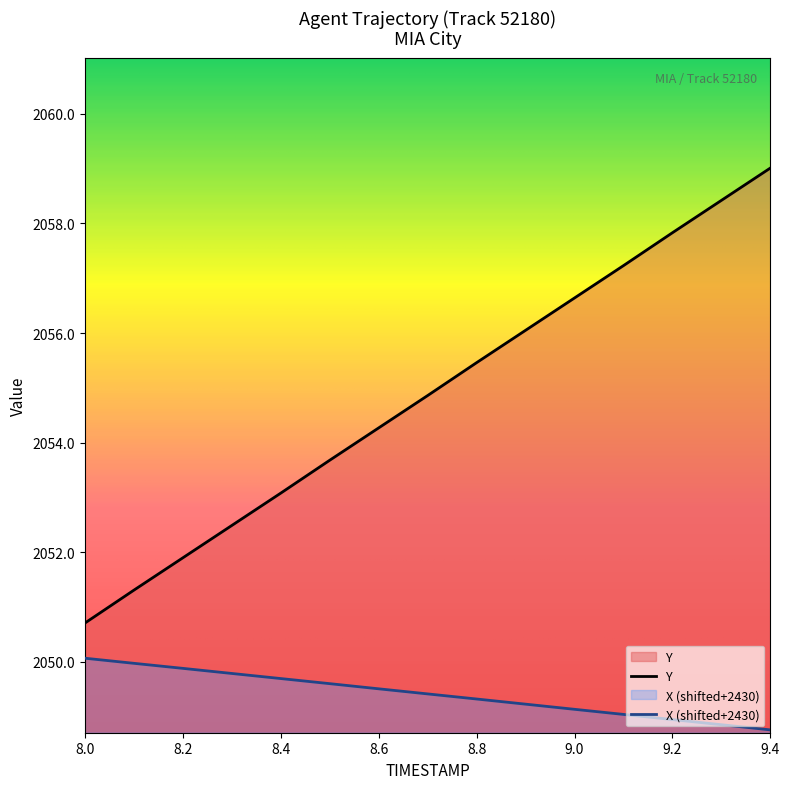

Which series changed the most between 8.7 and 9.1?

Y